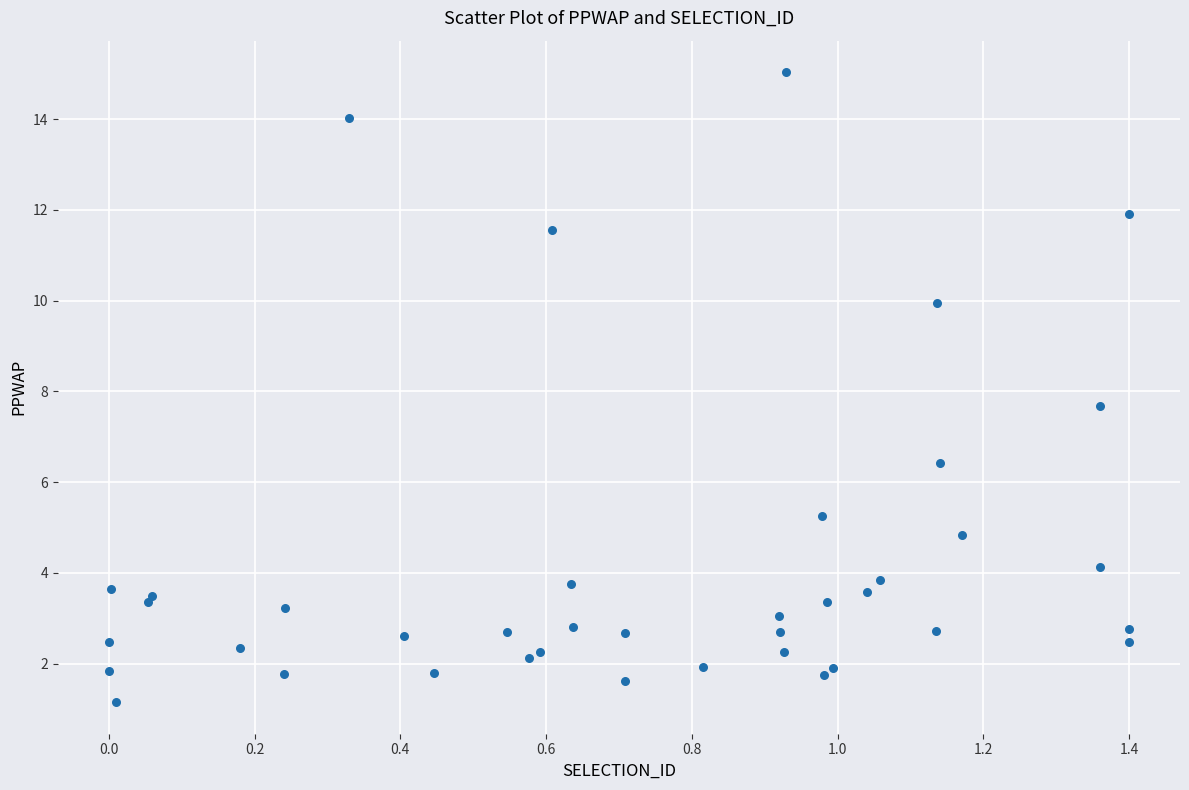

What Y value in the scatter plot is closest to 8?

7.7